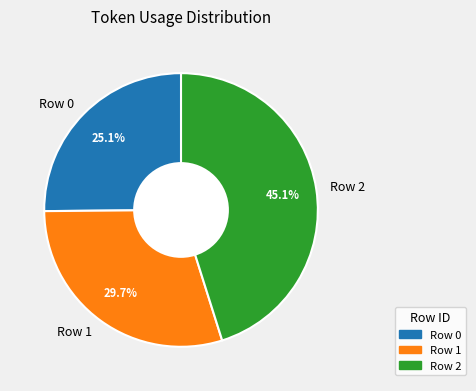

Is the sum of Row 0 and Row 2 greater than half?

Yes